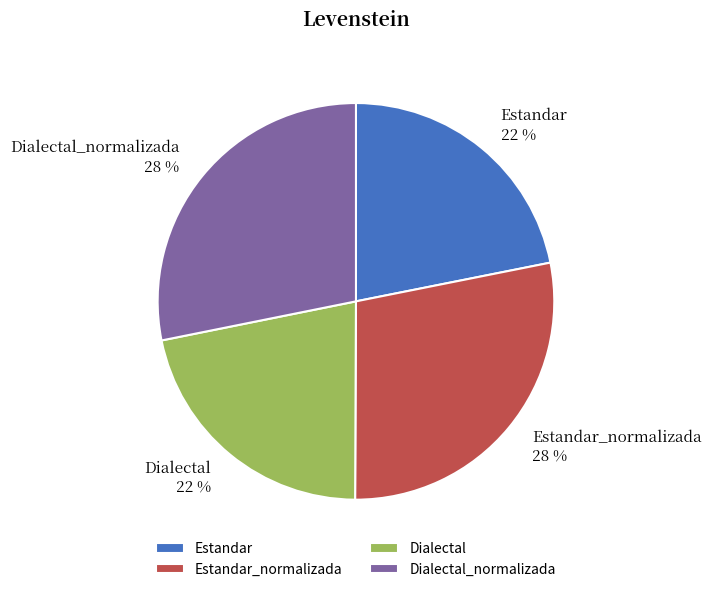

Does any single category account for the majority?

No